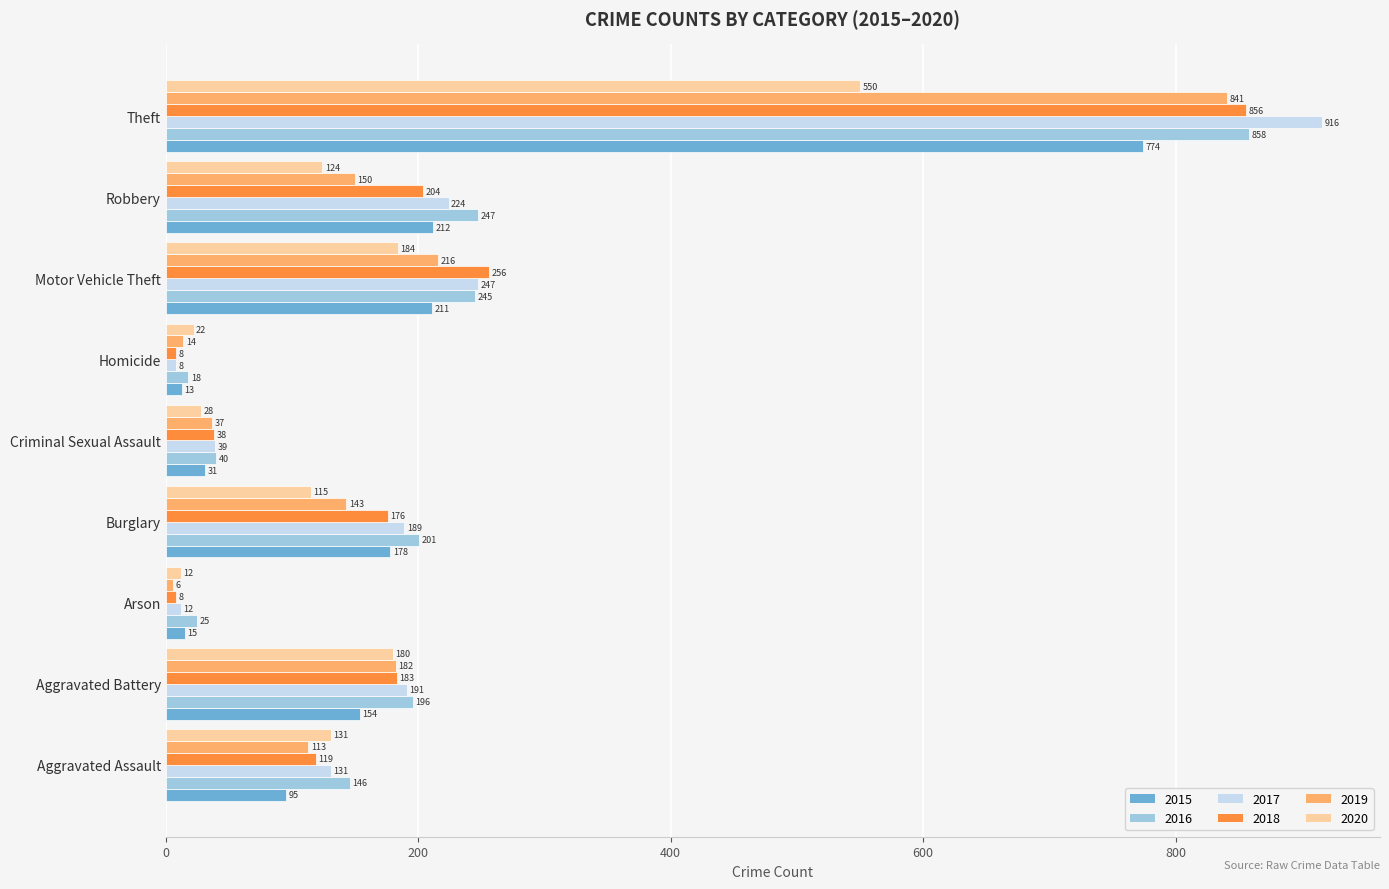

Between Aggravated Assault and Criminal Sexual Assault, which series saw the biggest shift?

2016